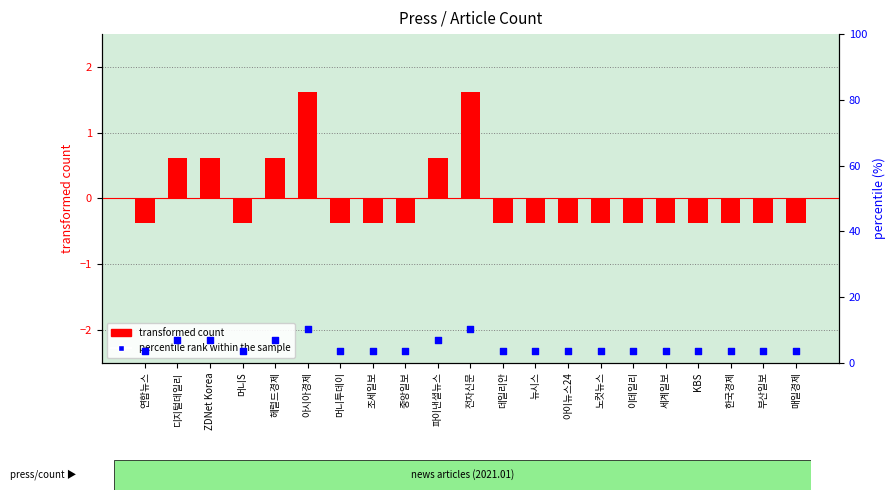

Is the value of percentile rank within the sample at 데일리안 greater than the value of transformed count at 노컷뉴스?

Yes